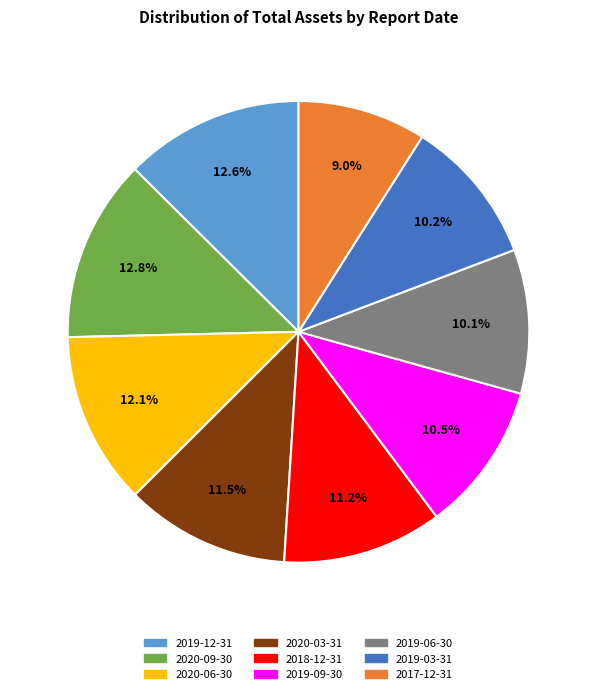

Approximately how many times larger is the value at 2017-12-31 compared to 2020-03-31?

0.8